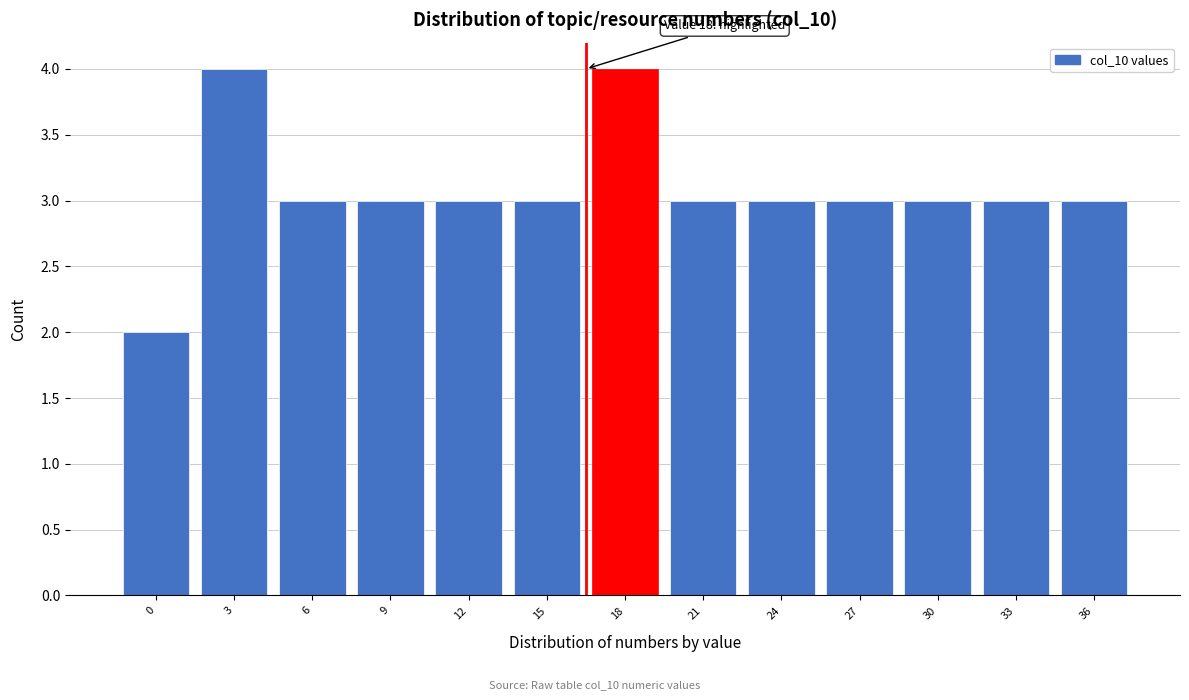

Reading left to right, extract all data points from this chart.

2	4	3	3	3	3	4	3	3	3	3	3	3